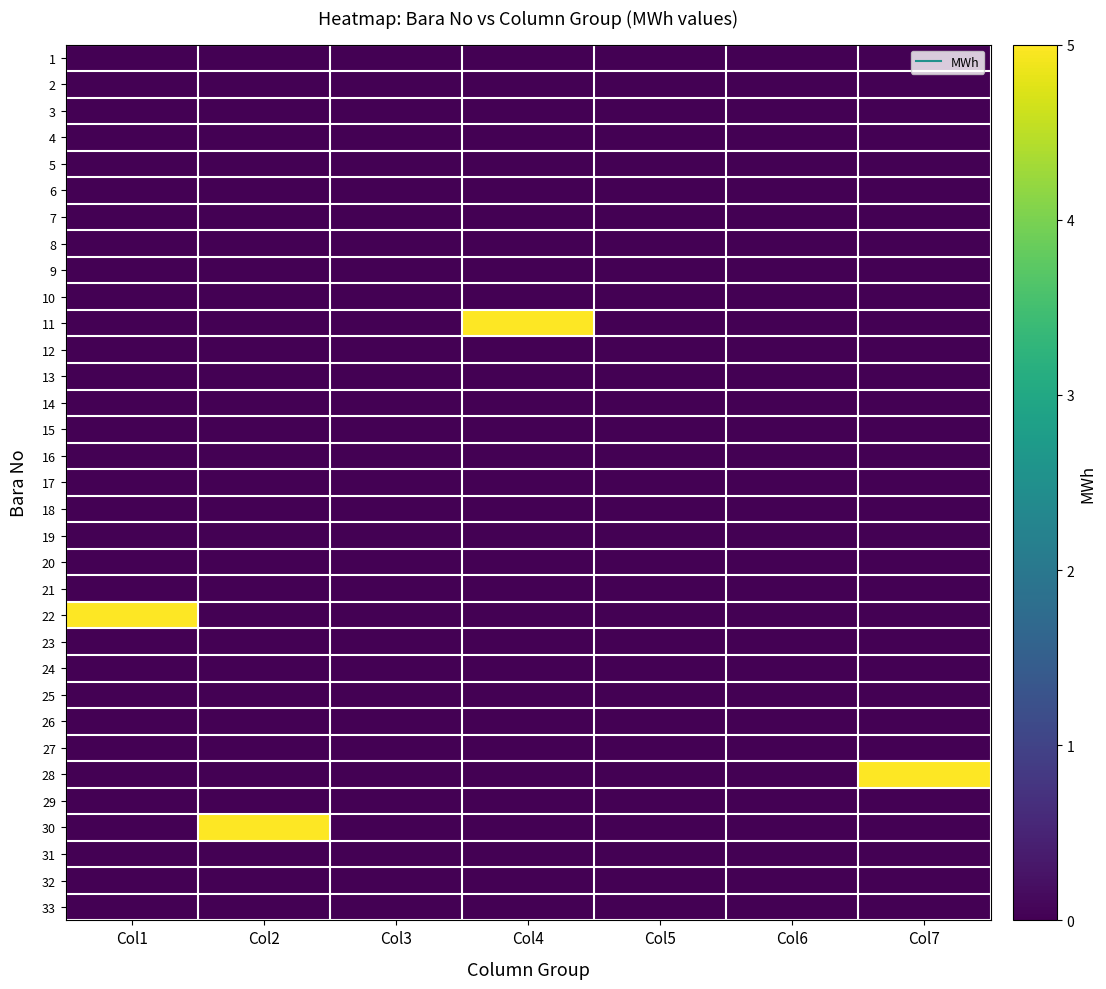

Rank the series at Col2 from highest to lowest value.

30, 1, 2, 3, 4, 5, 6, 7, 8, 9, 10, 11, 12, 13, 14, 15, 16, 17, 18, 19, 20, 21, 22, 23, 24, 25, 26, 27, 28, 29, 31, 32, 33